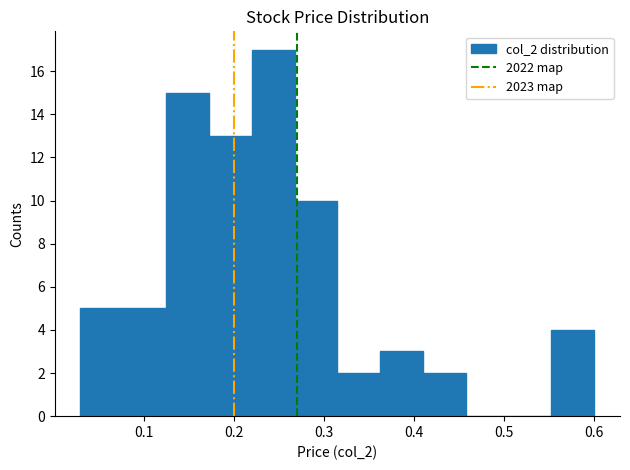

What is the height of the bar covering 0.27 to 0.32 on the x-axis? Neither the bar edges nor the heights are printed on the chart, so give them approximately, as read against the axes.

10